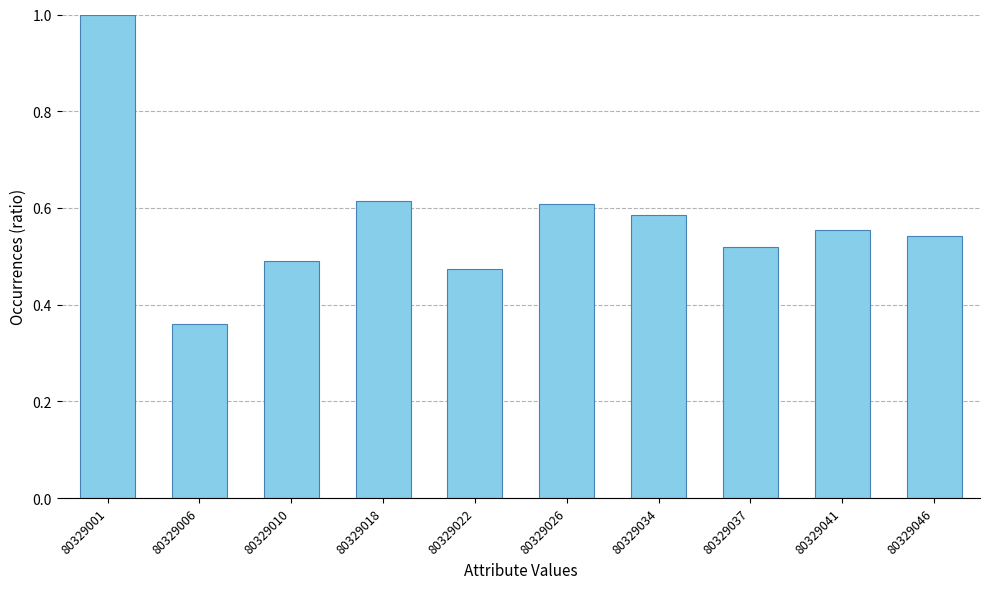

What is the sum of the values at 80329046 and 80329026?

1.2